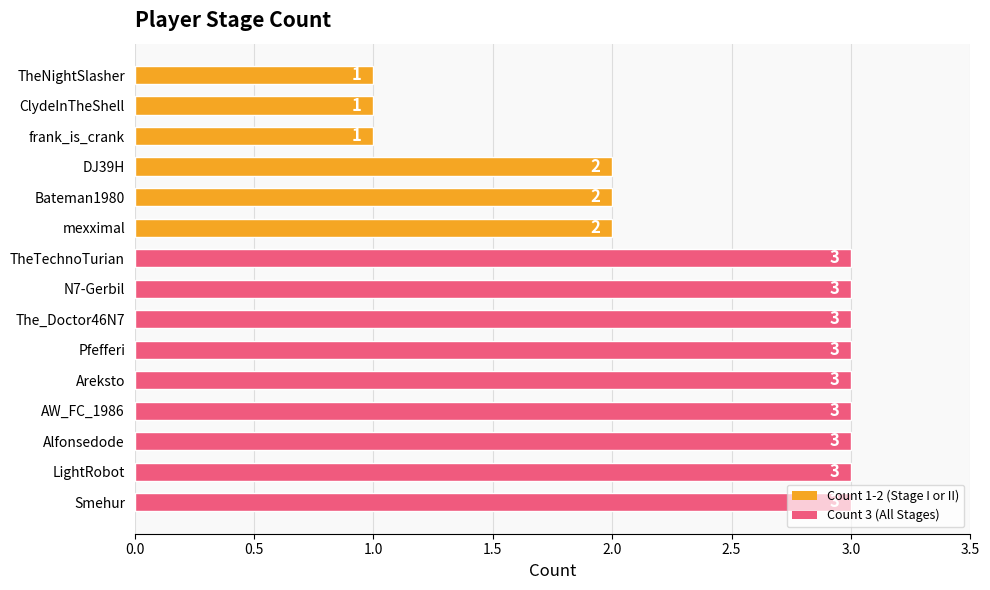

What is the average value?

2